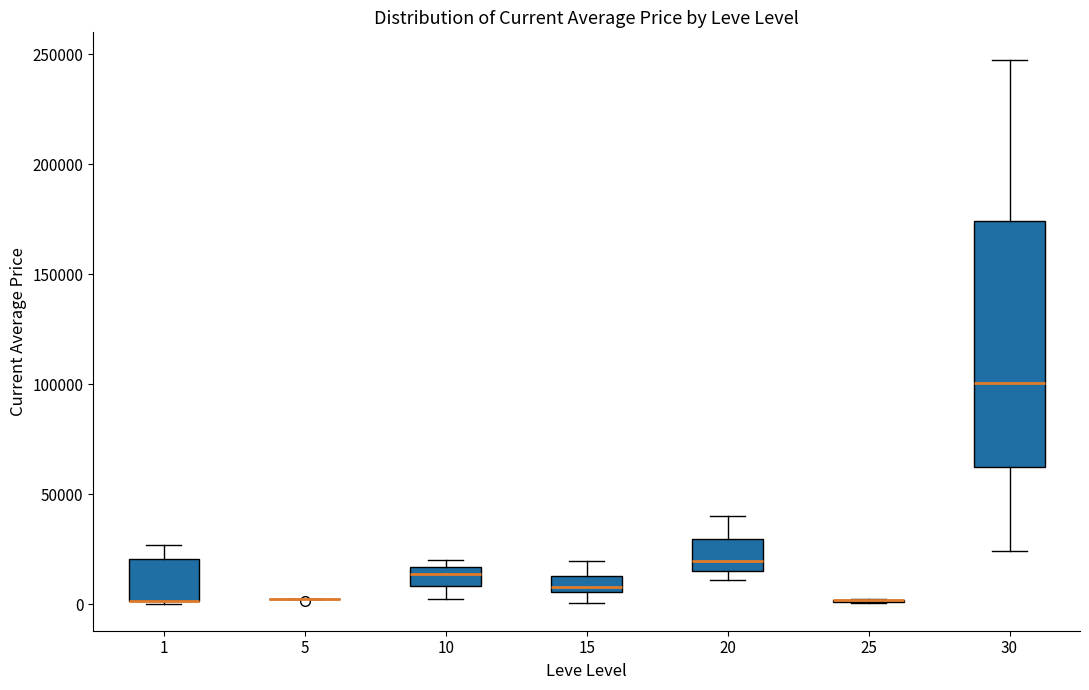

Which box is the tallest, from its lower edge to its upper edge?

30